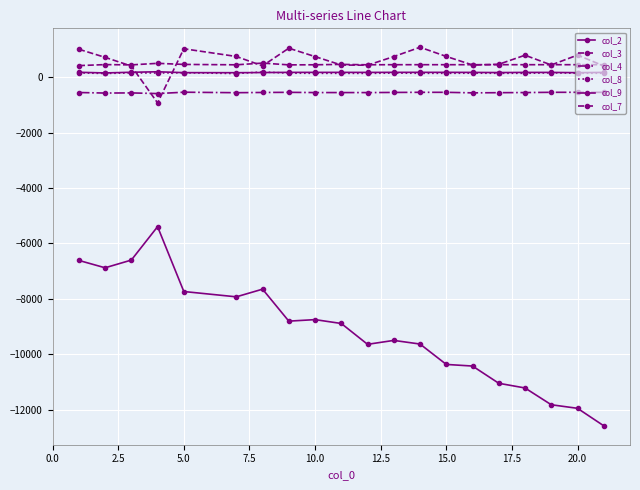

Where do col_3 and col_8 first cross each other?

5.0 and 7.5